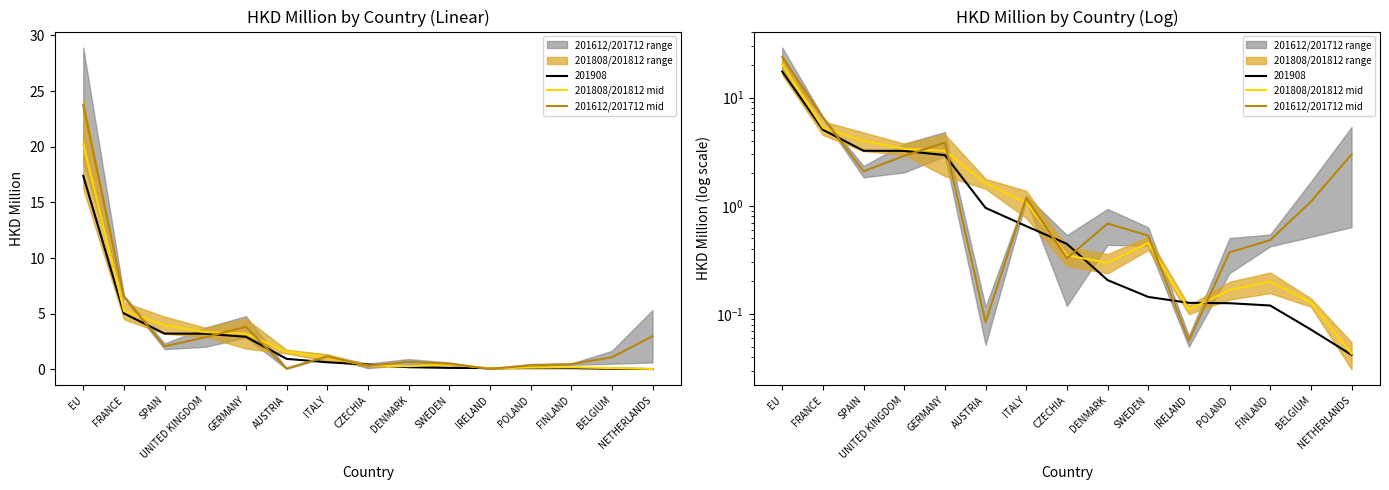

Where is the first local minimum for 201808/201812 mid?

DENMARK